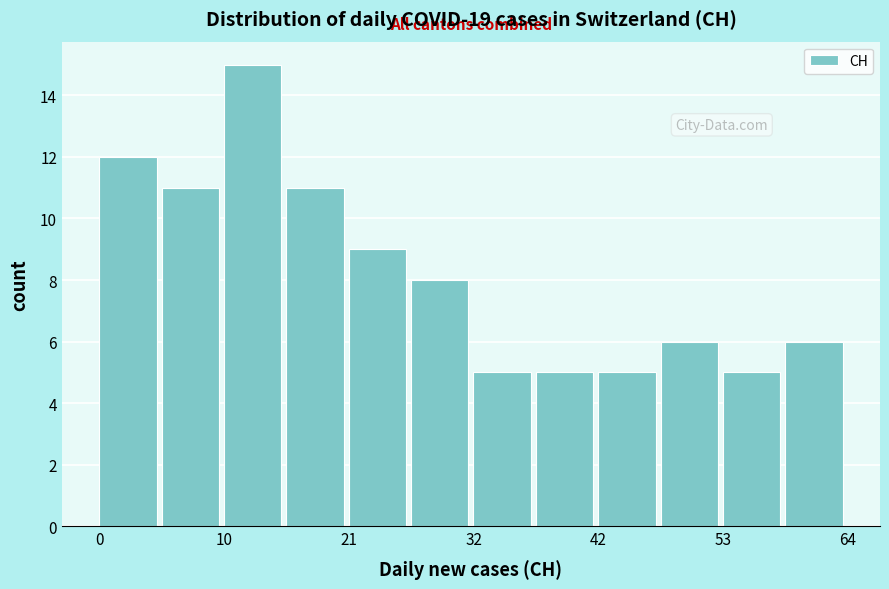

Read against the x-axis, roughly where is the centre of the tallest bar?

14